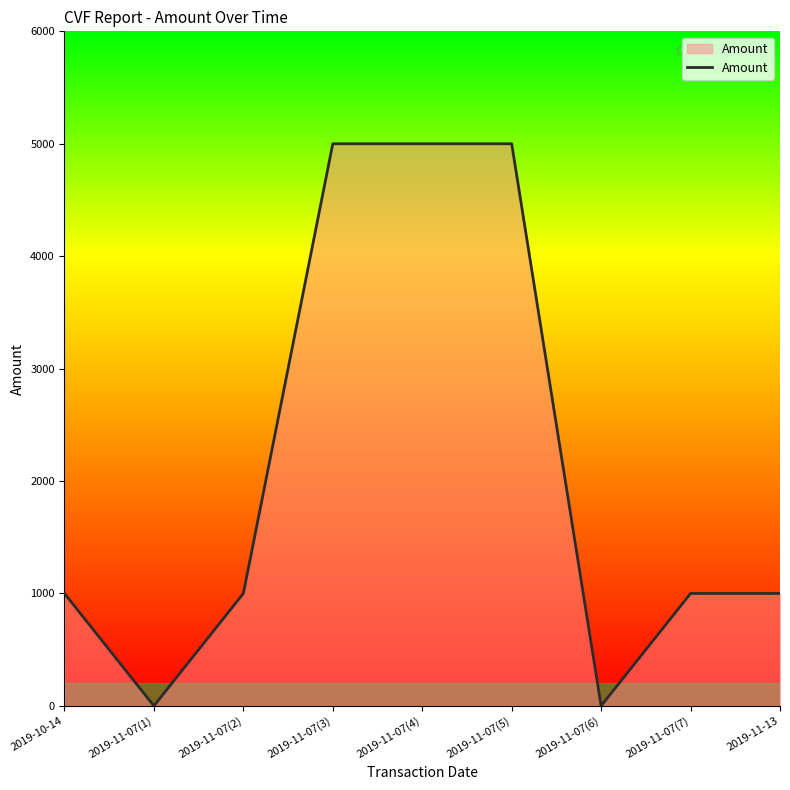

What is the difference between the maximum and minimum values?

5000